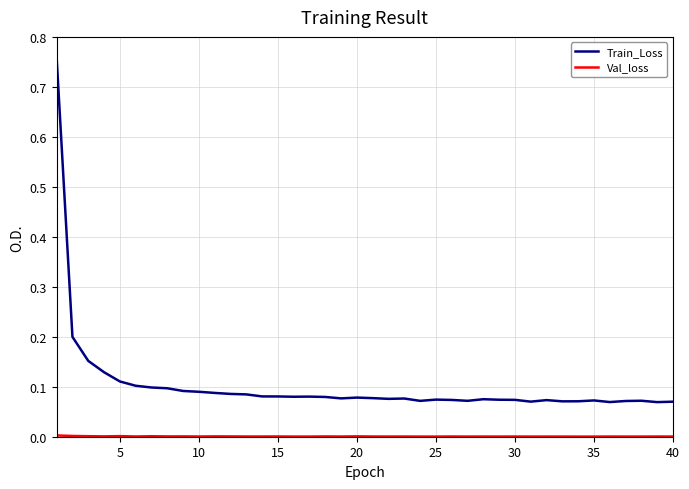

What is the sum of all Train_Loss values?

4.1